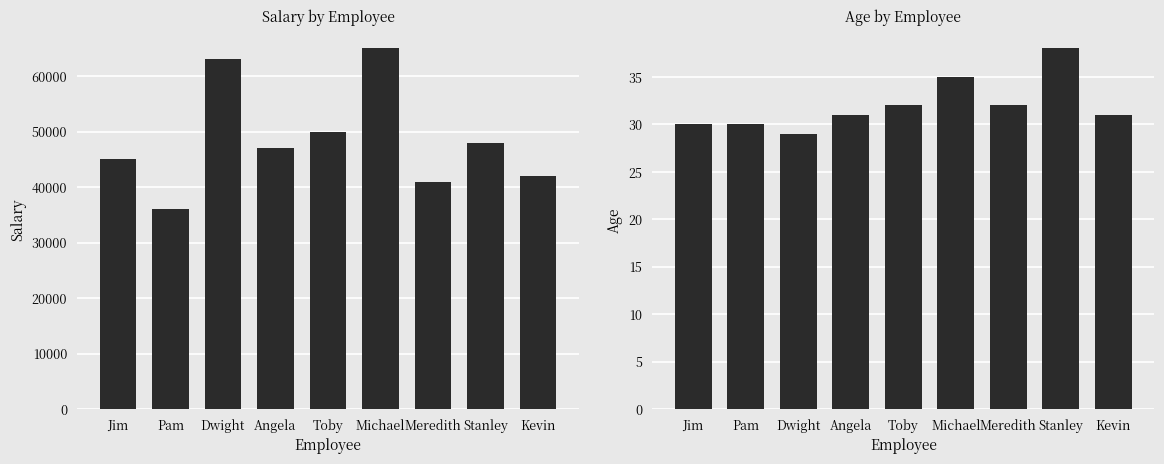

How many groups of bars are there?

9